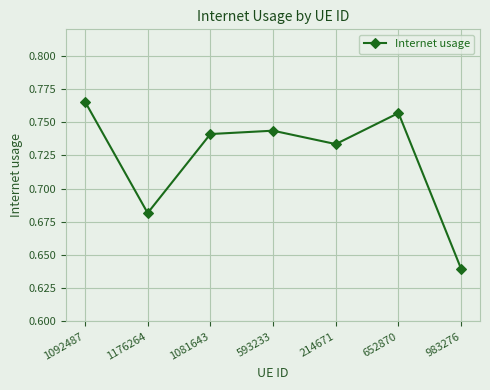

What is the label of the 7th point from the right?

1092487